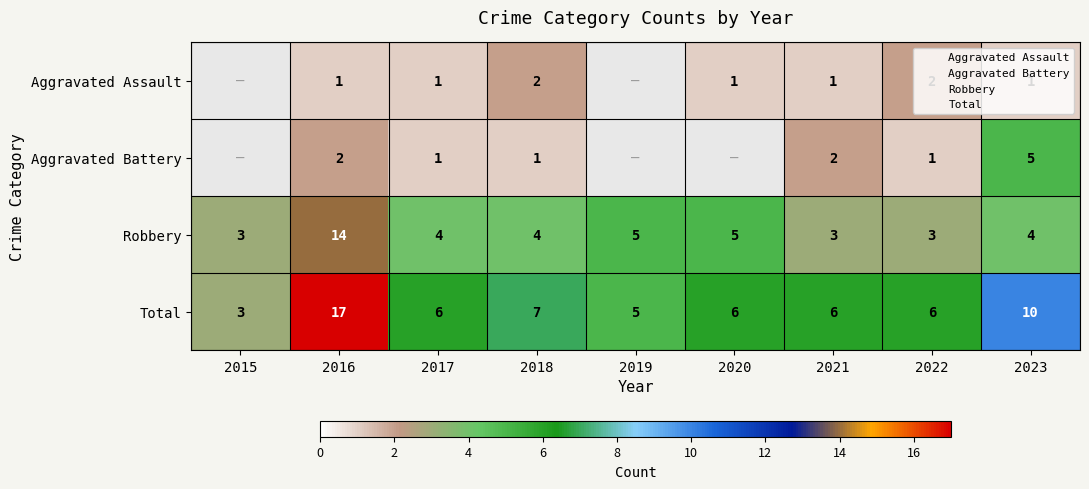

Which category has the highest value across all series?

2016